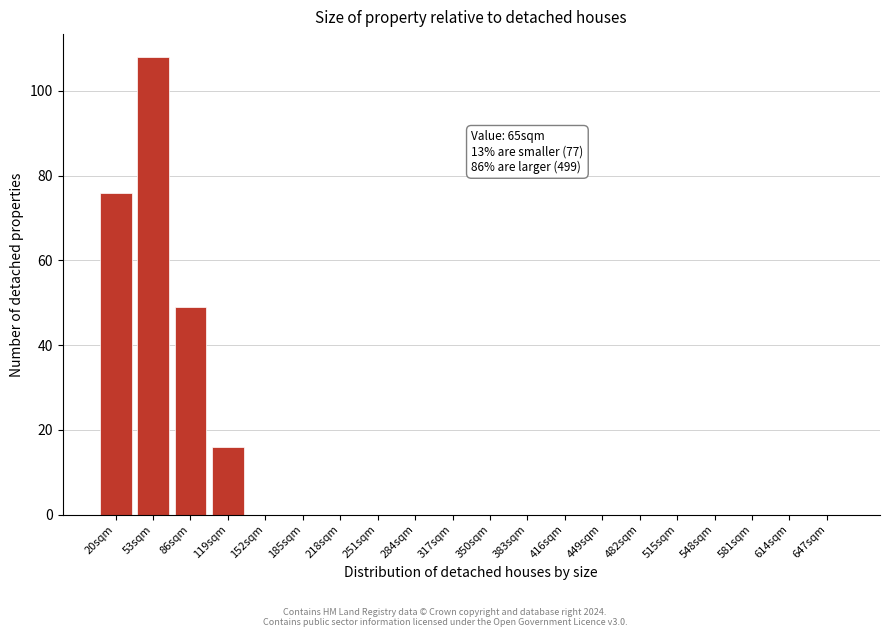

Reading right to left, transcribe all the data shown in this chart.

647sqm=0	614sqm=0	581sqm=0	548sqm=0	515sqm=0	482sqm=0	449sqm=0	416sqm=0	383sqm=0	350sqm=0	317sqm=0	284sqm=0	251sqm=0	218sqm=0	185sqm=0	152sqm=0	119sqm=16	86sqm=49	53sqm=108	20sqm=76